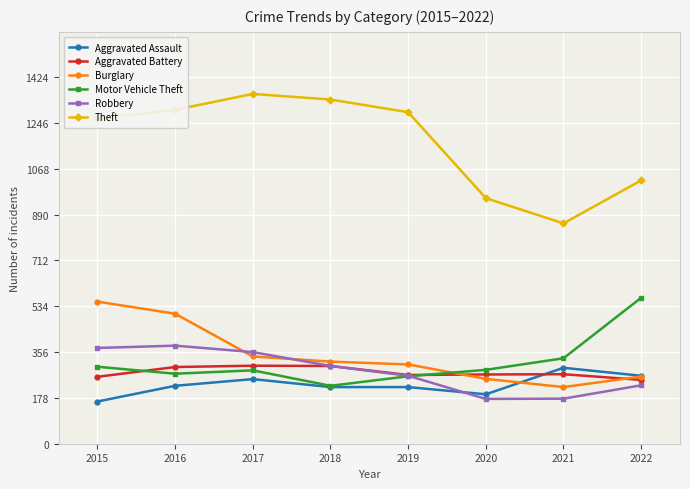

What is the average value of the Robbery series?

281